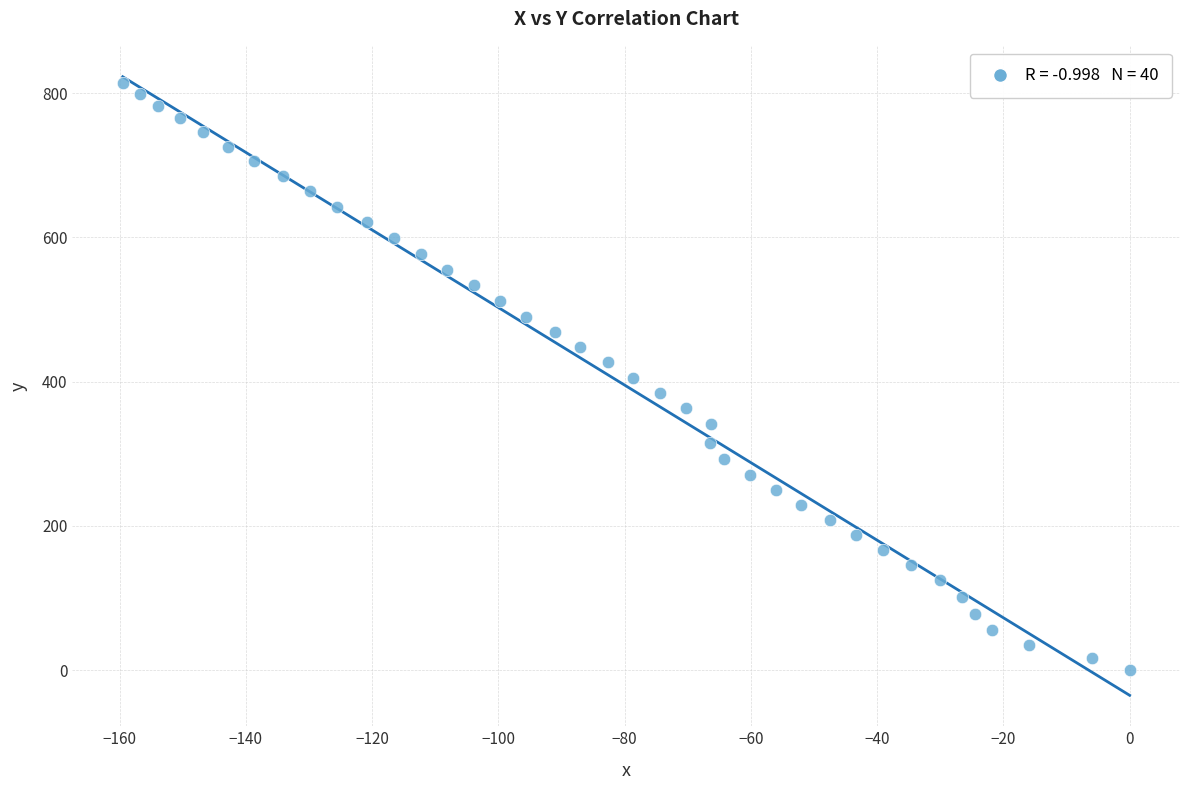

What is the range of Y values (max minus min)?

813.5